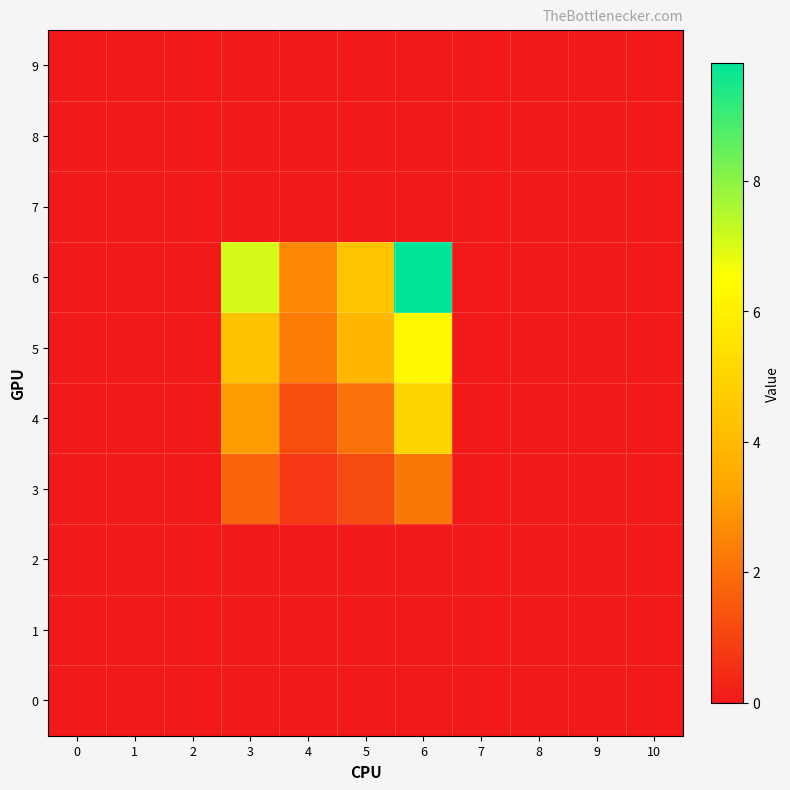

Reading right to left, transcribe all the data shown in this chart.

0: 10=0.0	9=0.0	8=0.0	7=0.0	6=0.0	5=0.0	4=0.0	3=0.0	2=0.0	1=0.0	0=0.0
1: 10=0.0	9=0.0	8=0.0	7=0.0	6=0.0	5=0.0	4=0.0	3=0.0	2=0.0	1=0.0	0=0.0
2: 10=0.0	9=0.0	8=0.0	7=0.0	6=0.0	5=0.0	4=0.0	3=0.0	2=0.0	1=0.0	0=0.0
3: 10=0.0	9=0.0	8=0.0	7=0.0	6=2.2	5=1.2	4=0.7	3=1.8	2=0.0	1=0.0	0=0.0
4: 10=0.0	9=0.0	8=0.0	7=0.0	6=5.0	5=2.1	4=1.2	3=3.1	2=0.0	1=0.0	0=0.0
5: 10=0.0	9=0.0	8=0.0	7=0.0	6=6.3	5=3.9	4=2.3	3=4.3	2=0.0	1=0.0	0=0.0
6: 10=0.0	9=0.0	8=0.0	7=0.0	6=9.8	5=4.4	4=2.6	3=7.0	2=0.0	1=0.0	0=0.0
7: 10=0.0	9=0.0	8=0.0	7=0.0	6=0.0	5=0.0	4=0.0	3=0.0	2=0.0	1=0.0	0=0.0
8: 10=0.0	9=0.0	8=0.0	7=0.0	6=0.0	5=0.0	4=0.0	3=0.0	2=0.0	1=0.0	0=0.0
9: 10=0.0	9=0.0	8=0.0	7=0.0	6=0.0	5=0.0	4=0.0	3=0.0	2=0.0	1=0.0	0=0.0